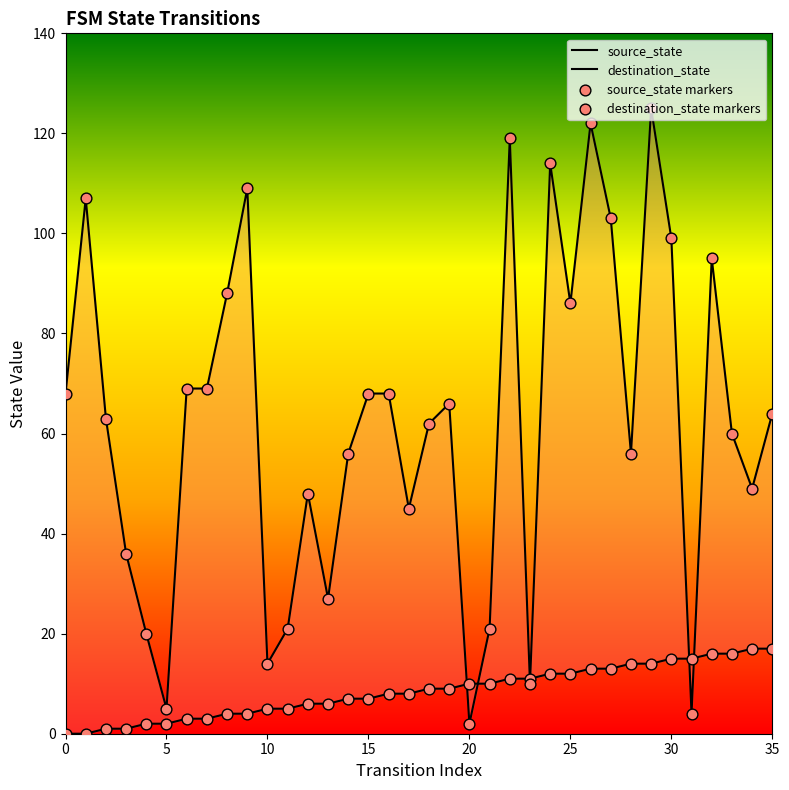

At how many categories does at least one series exceed 81?

11